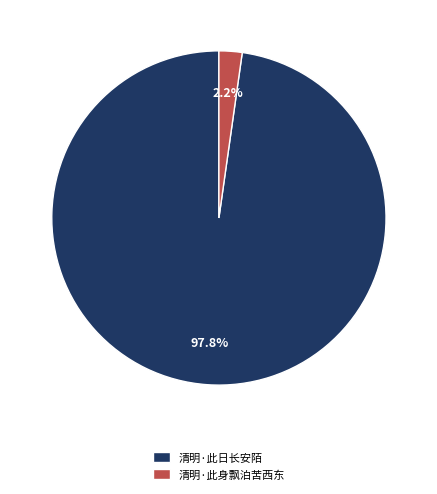

How many segments does this pie chart have?

2